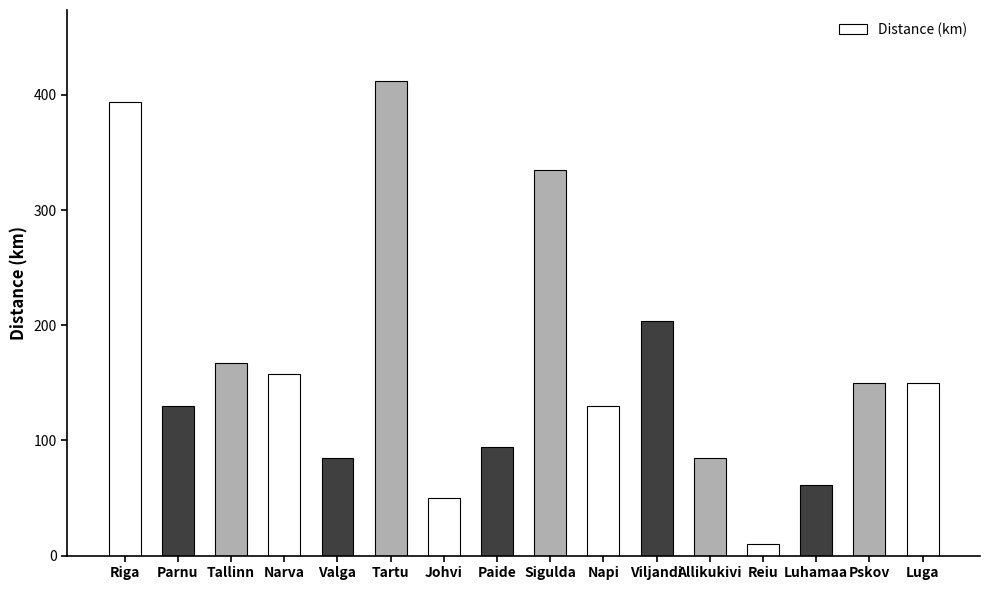

What is the sum of all values?

2615.2